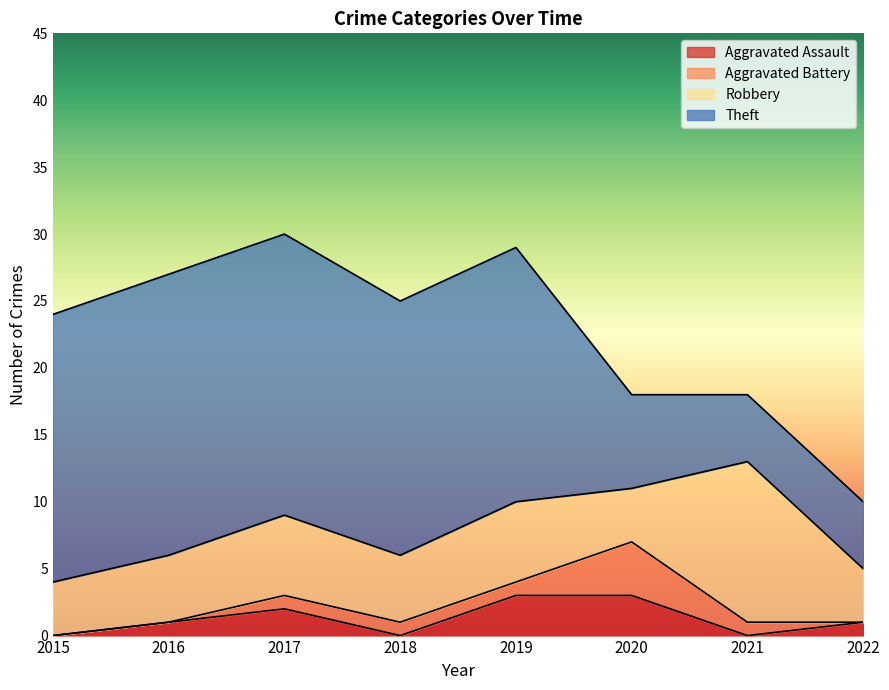

What is the value of the Robbery point at the 1st from the left?

4